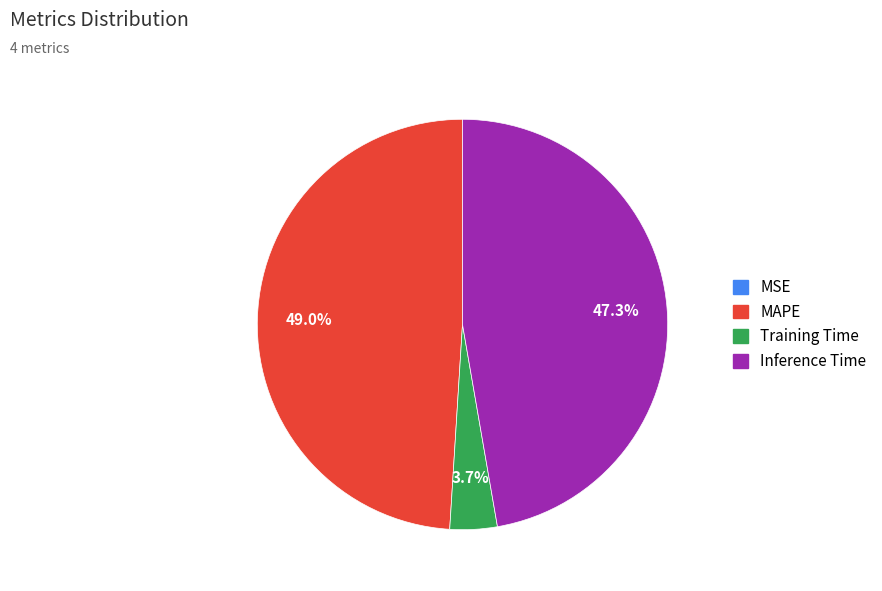

Is there any slice that represents more than half of the pie?

No